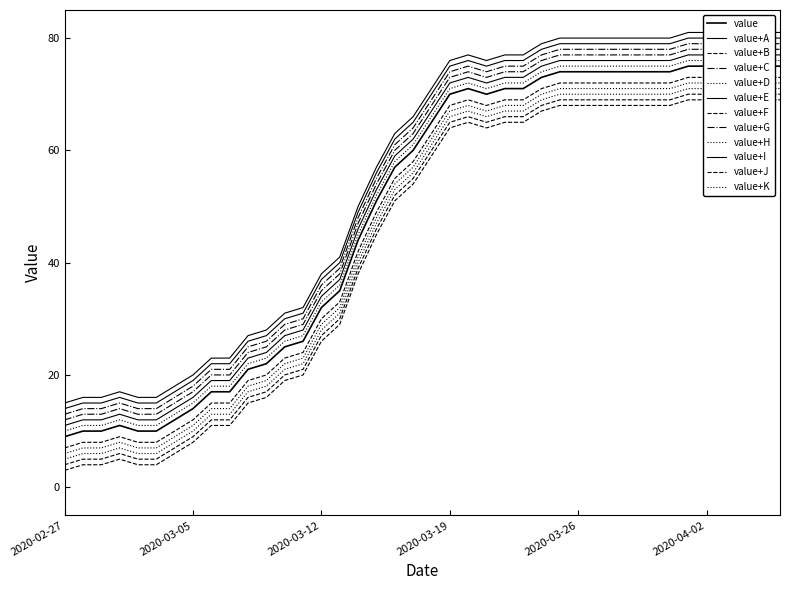

Count the number of values greater than 65.

19